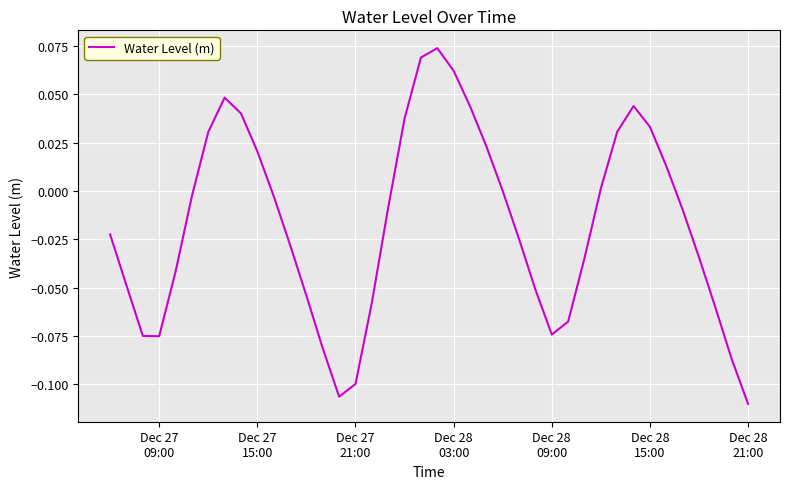

What is the minimum value shown in the chart?

-0.1